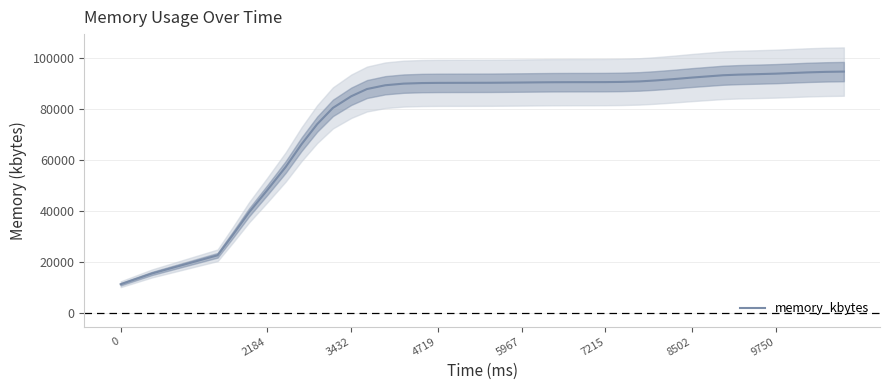

Reading left to right, transcribe all the data shown in this chart.

11409.1	15644.4	22734.0	30992.7	39526.9	48296.0	57321.1	66149.2	74045.4	80408.1	84962.7	87789.9	89270.4	89909.1	90132.7	90195.7	90212.1	90222.6	90243.2	90282.3	90339.3	90402.1	90452.1	90478.1	90486.6	90504.1	90577.6	90771.0	91138.2	91672.0	92275.8	92811.2	93191.9	93431.9	93611.2	93807.5	94047.1	94298.5	94503.7	94616.5